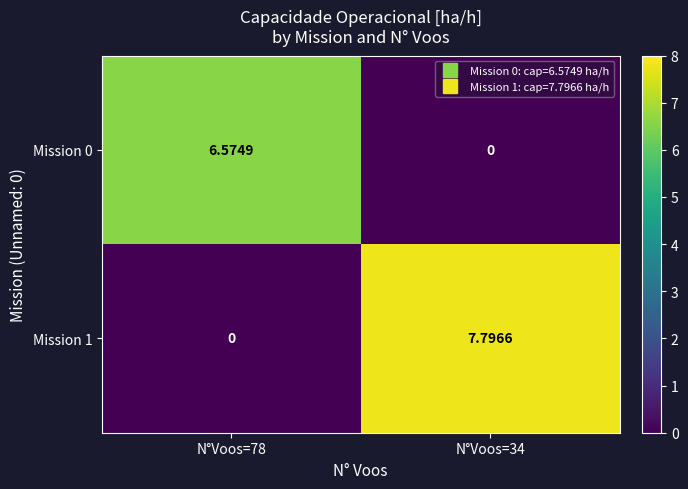

Is the value of Mission 0 at N°Voos=34 greater than the value of Mission 1 at N°Voos=34?

No